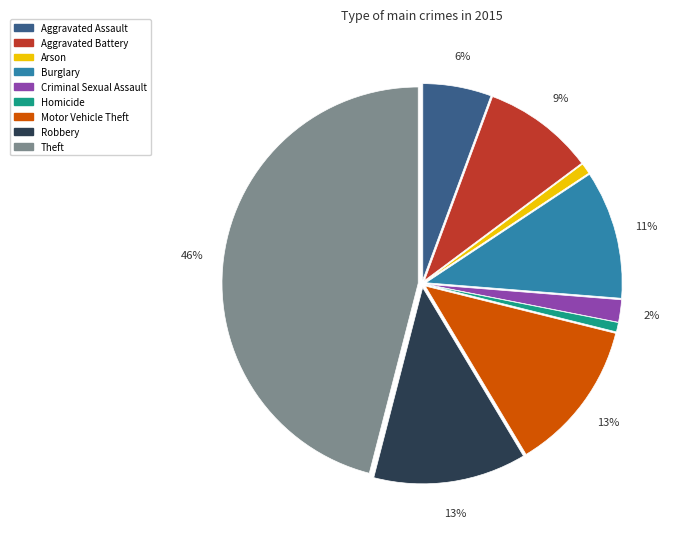

Do Aggravated Battery and Robbery together represent more than half of the pie?

No